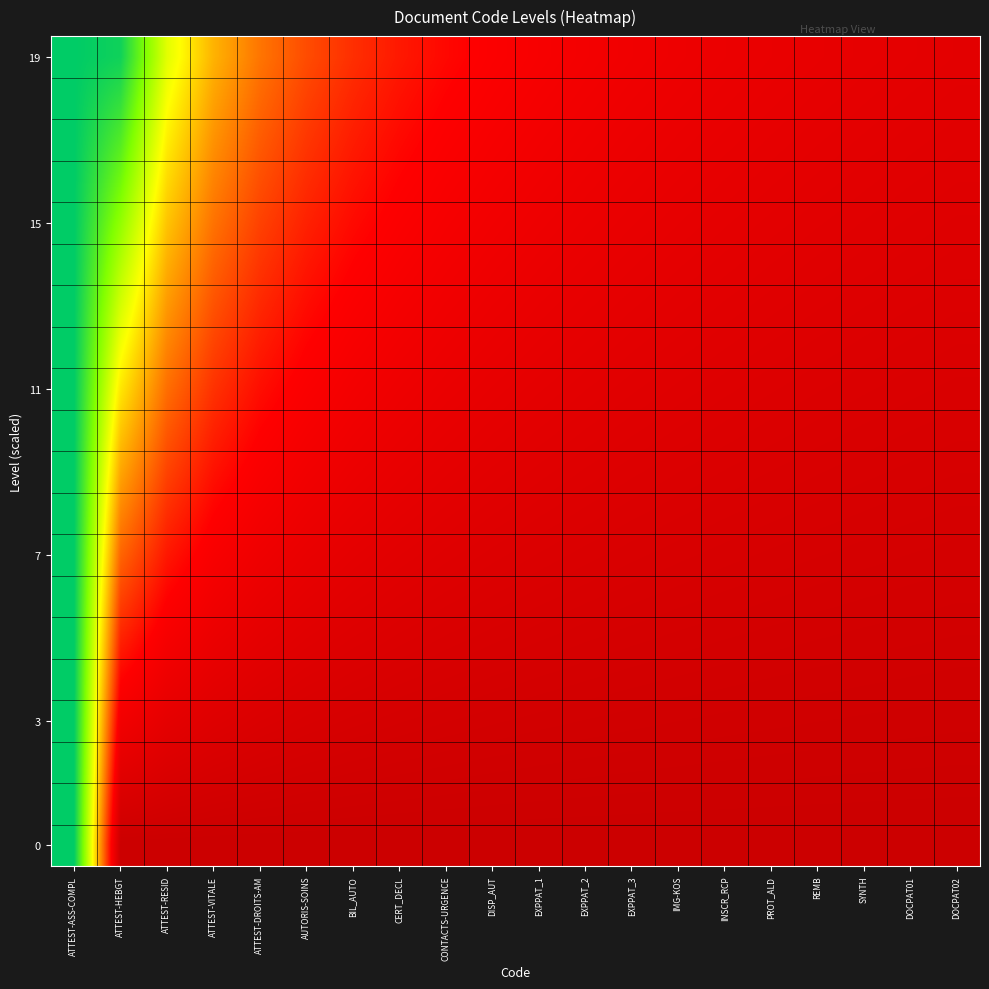

What is the total value across all series at PROT_ALD?

1.2